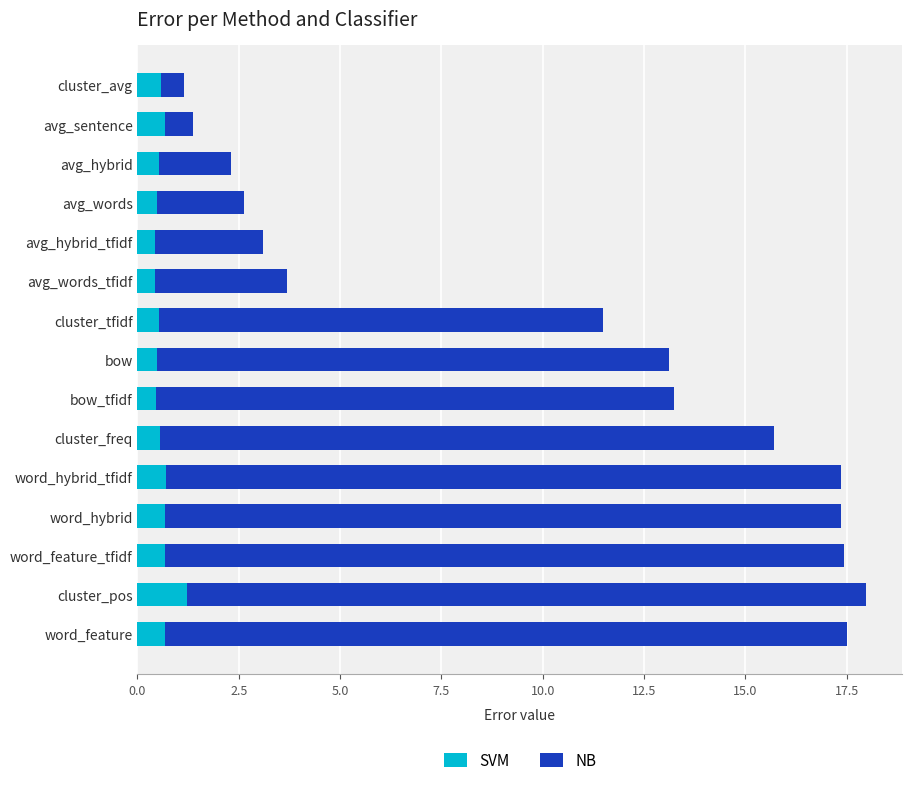

What is the total value across all series at avg_words_tfidf?

3.7